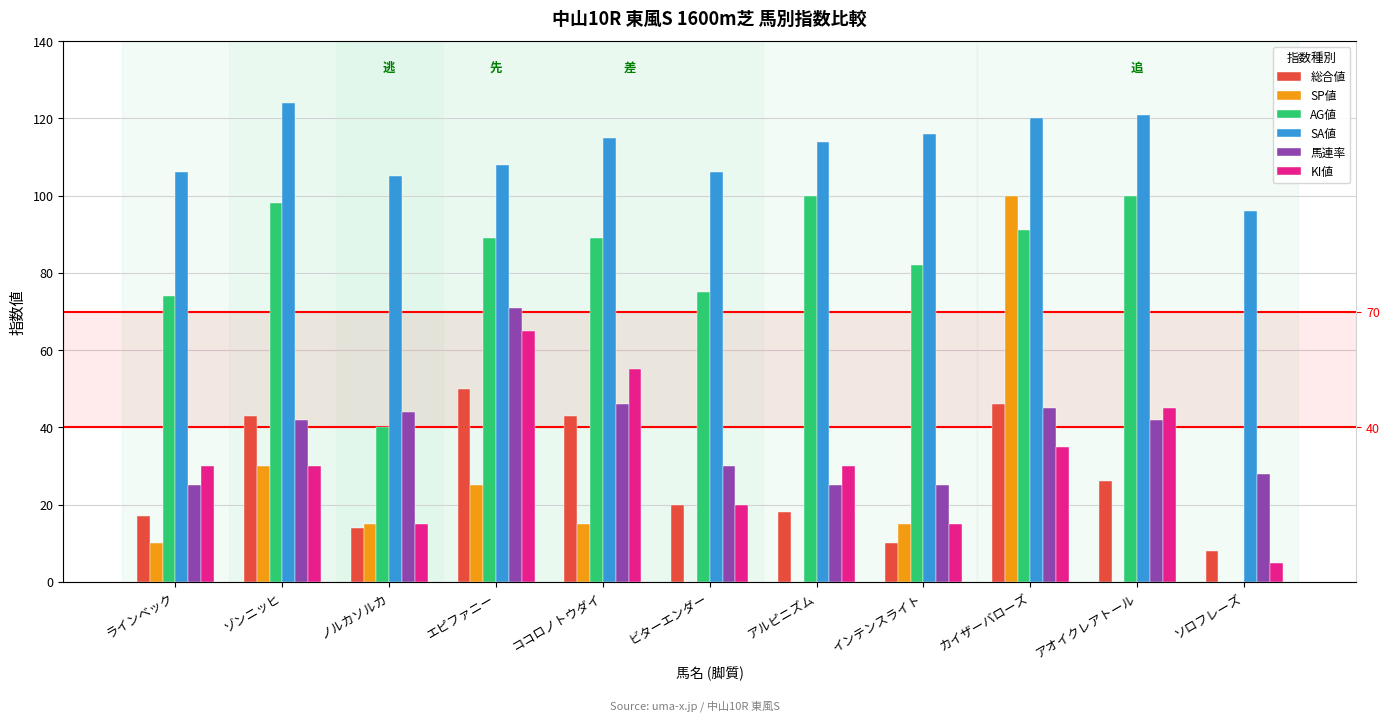

How many data points in SA値 are above 114?

5